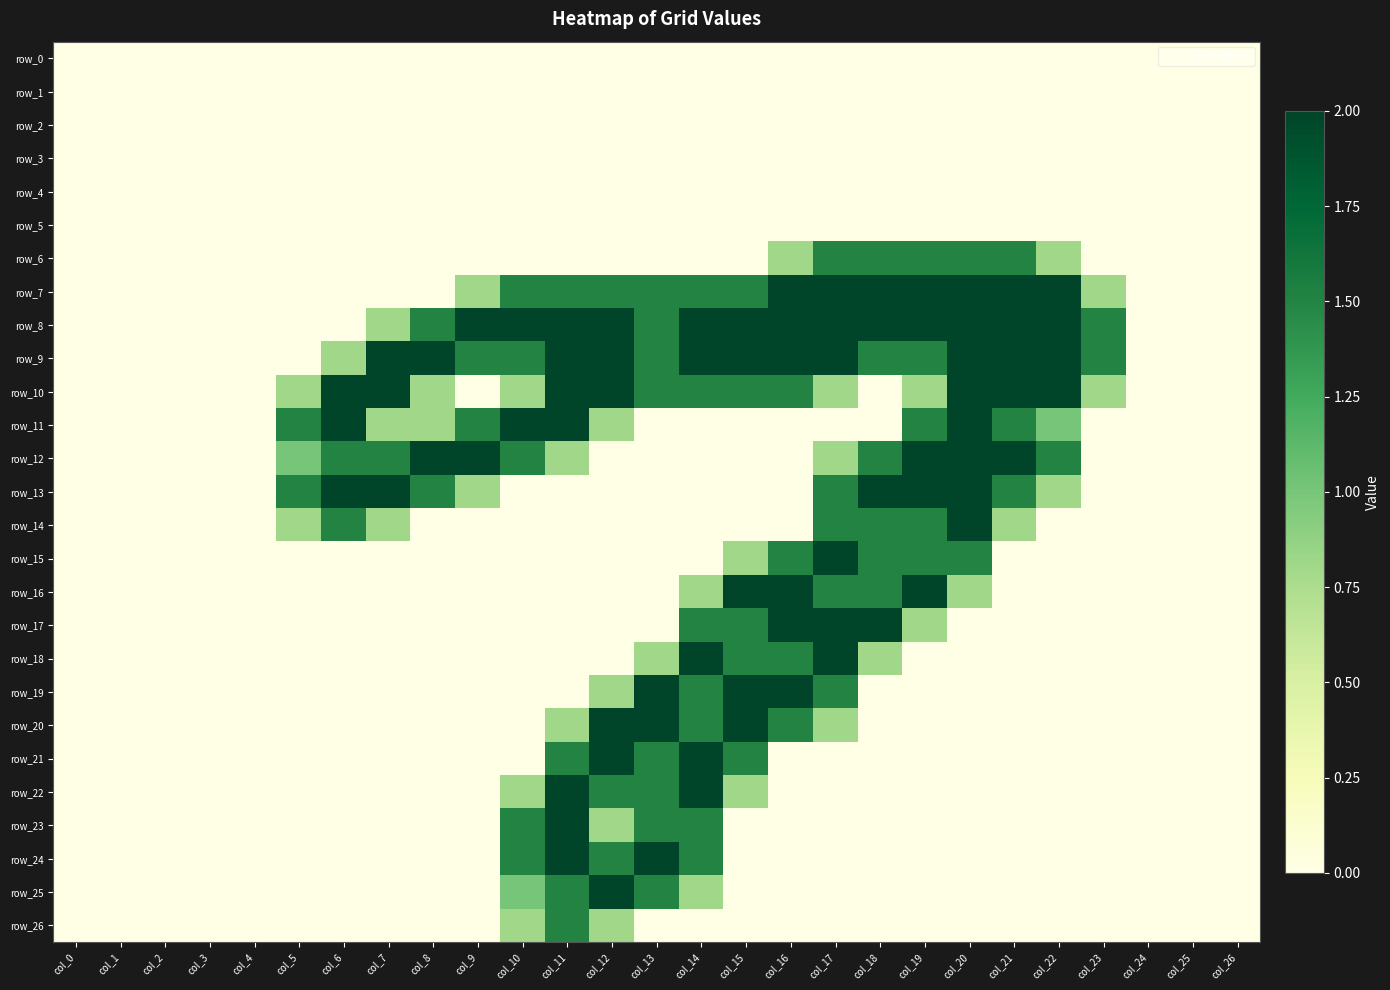

At col_16, list the series in order from largest to smallest.

row_7, row_8, row_9, row_16, row_17, row_19, row_10, row_15, row_18, row_20, row_6, row_0, row_1, row_2, row_3, row_4, row_5, row_11, row_12, row_13, row_14, row_21, row_22, row_23, row_24, row_25, row_26